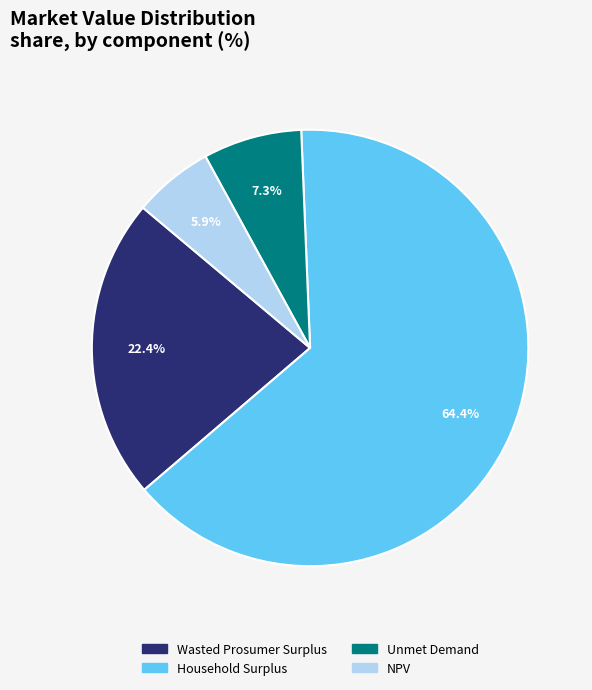

Rank the categories by value from highest to lowest.

Household Surplus, Wasted Prosumer Surplus, Unmet Demand, NPV